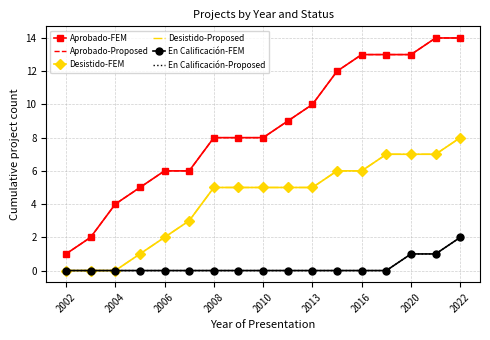

How many lines are shown in the chart?

6